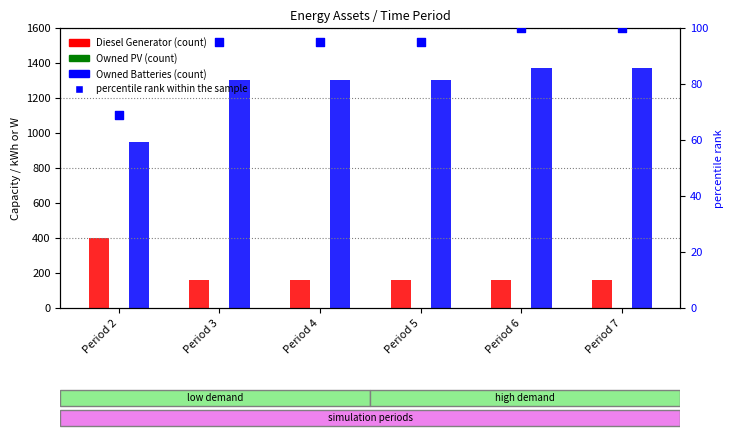

Is the value of Owned Batteries at Period 3 greater than the value of Diesel Generator at Period 7?

Yes